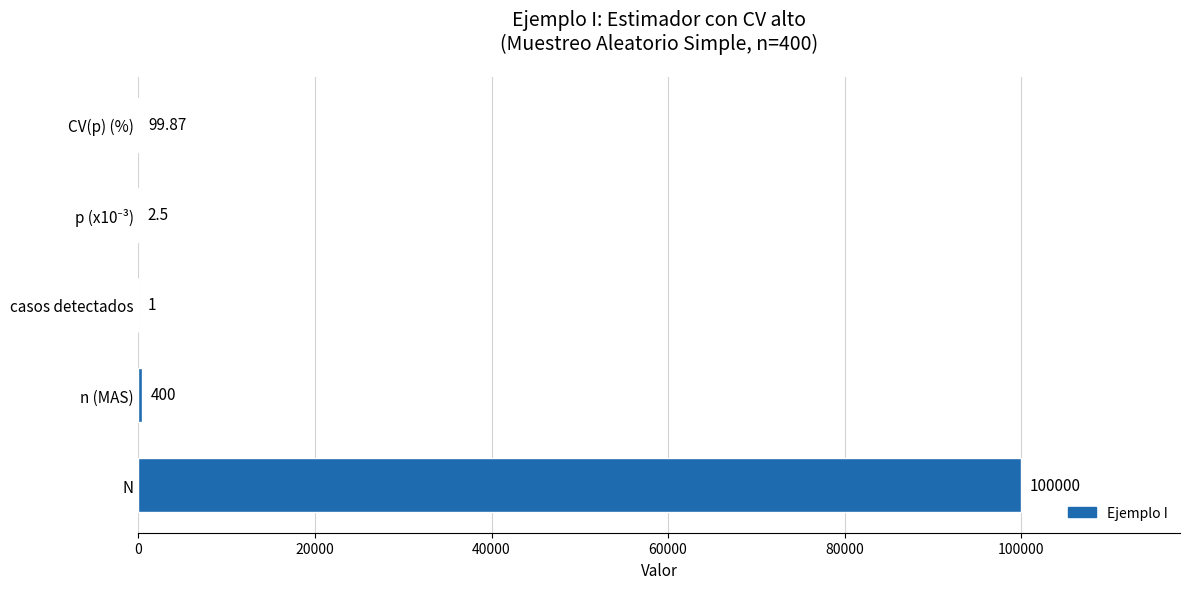

At which label is the value closest to 50000?

n (MAS)